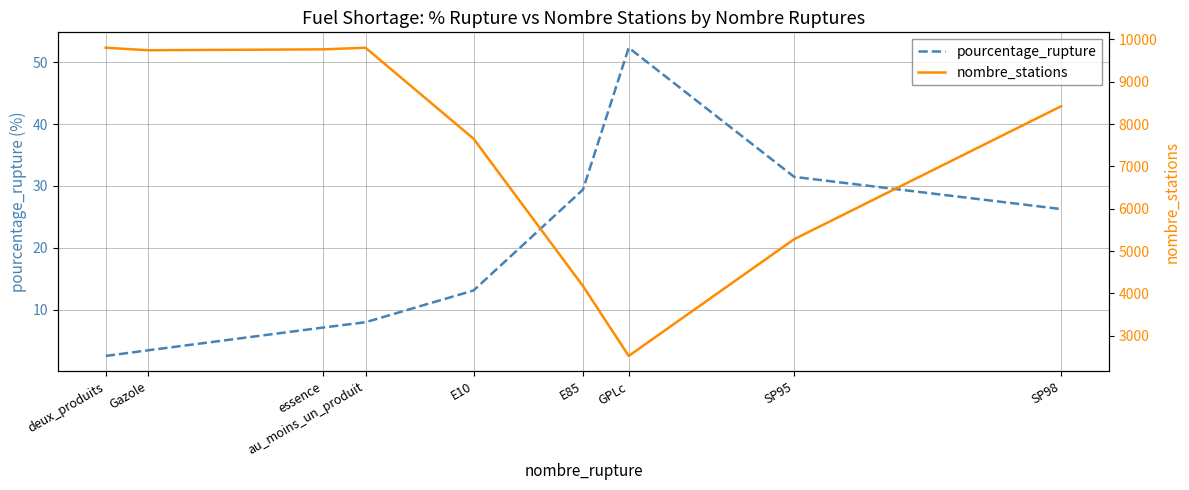

The value of pourcentage_rupture at au_moins_un_produit is 11.7. True or false?

False